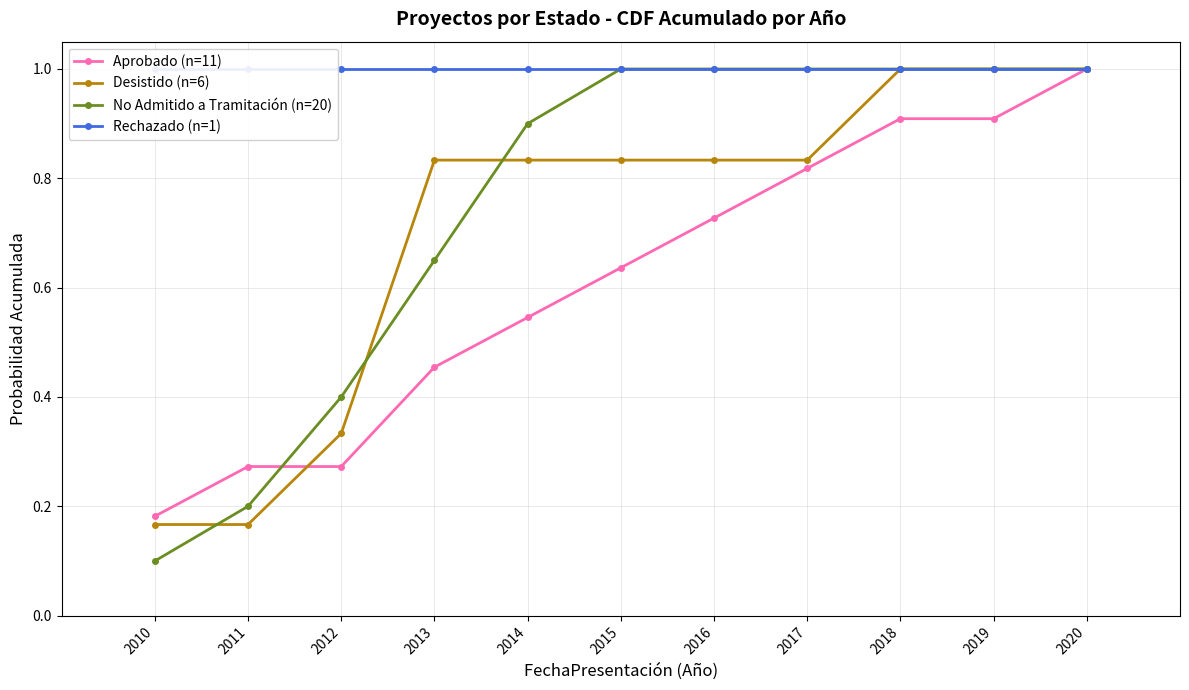

List the labels in order of Rechazado (n=1) value, largest first.

2010, 2011, 2012, 2013, 2014, 2015, 2016, 2017, 2018, 2019, 2020